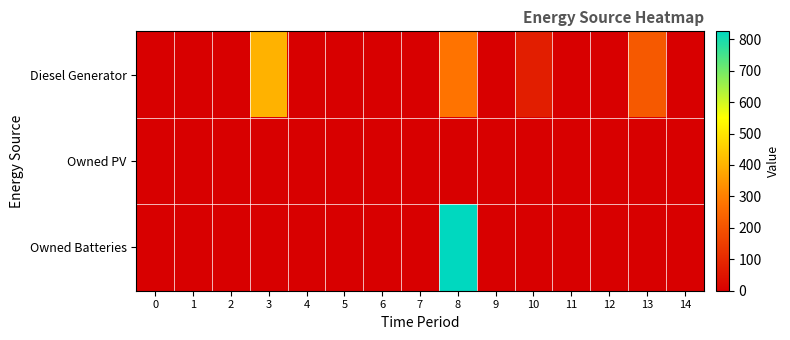

At which category is the sum across all series the highest?

8